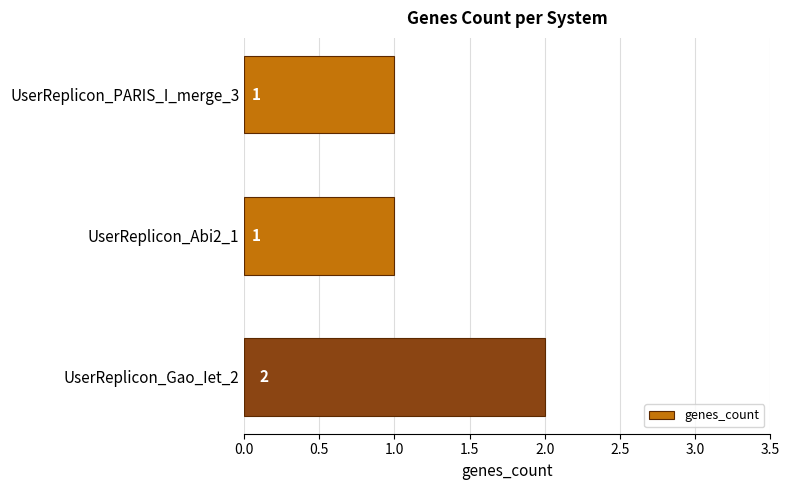

Reading top to bottom, extract all data points from this chart.

UserReplicon_PARIS_I_merge_3=1	UserReplicon_Abi2_1=1	UserReplicon_Gao_Iet_2=2